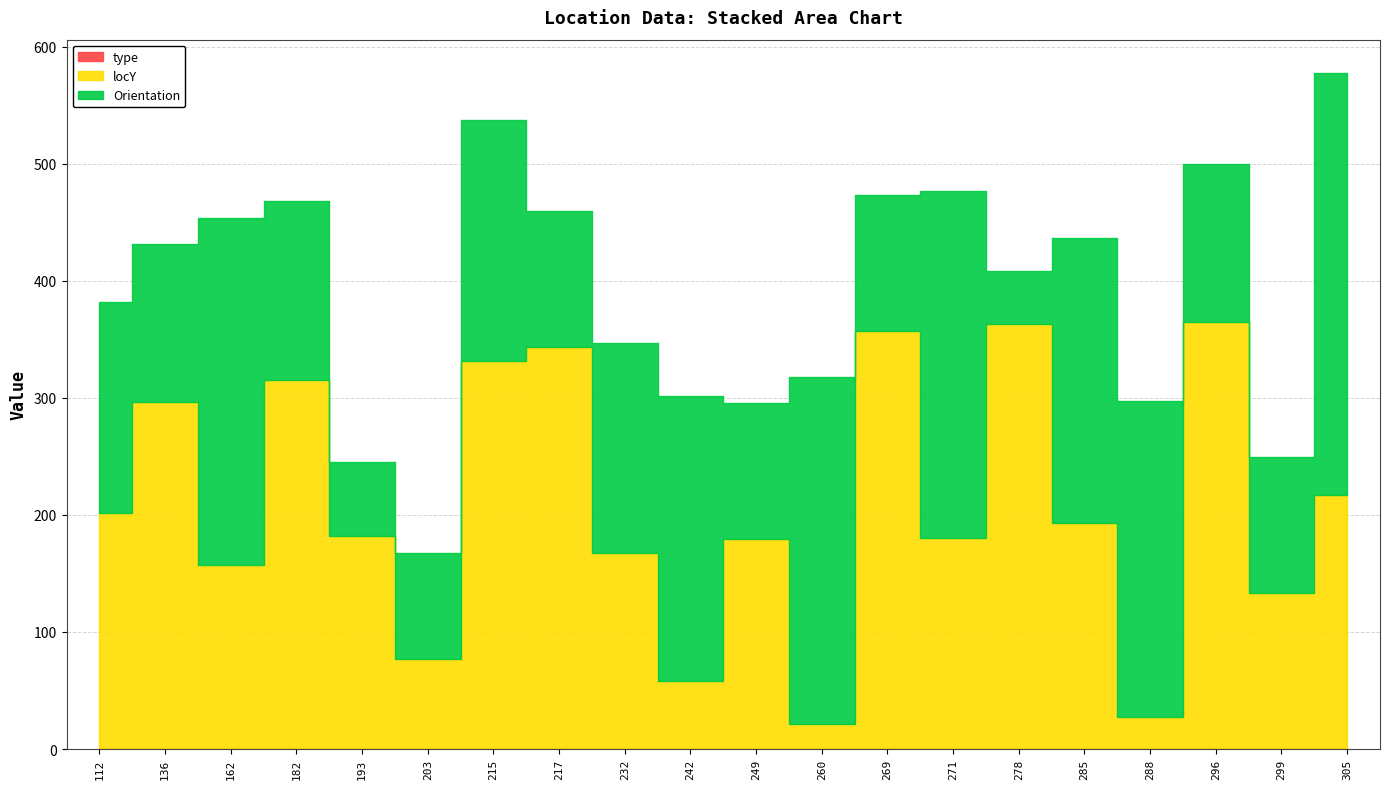

What value does the type series have at 215?

1.0